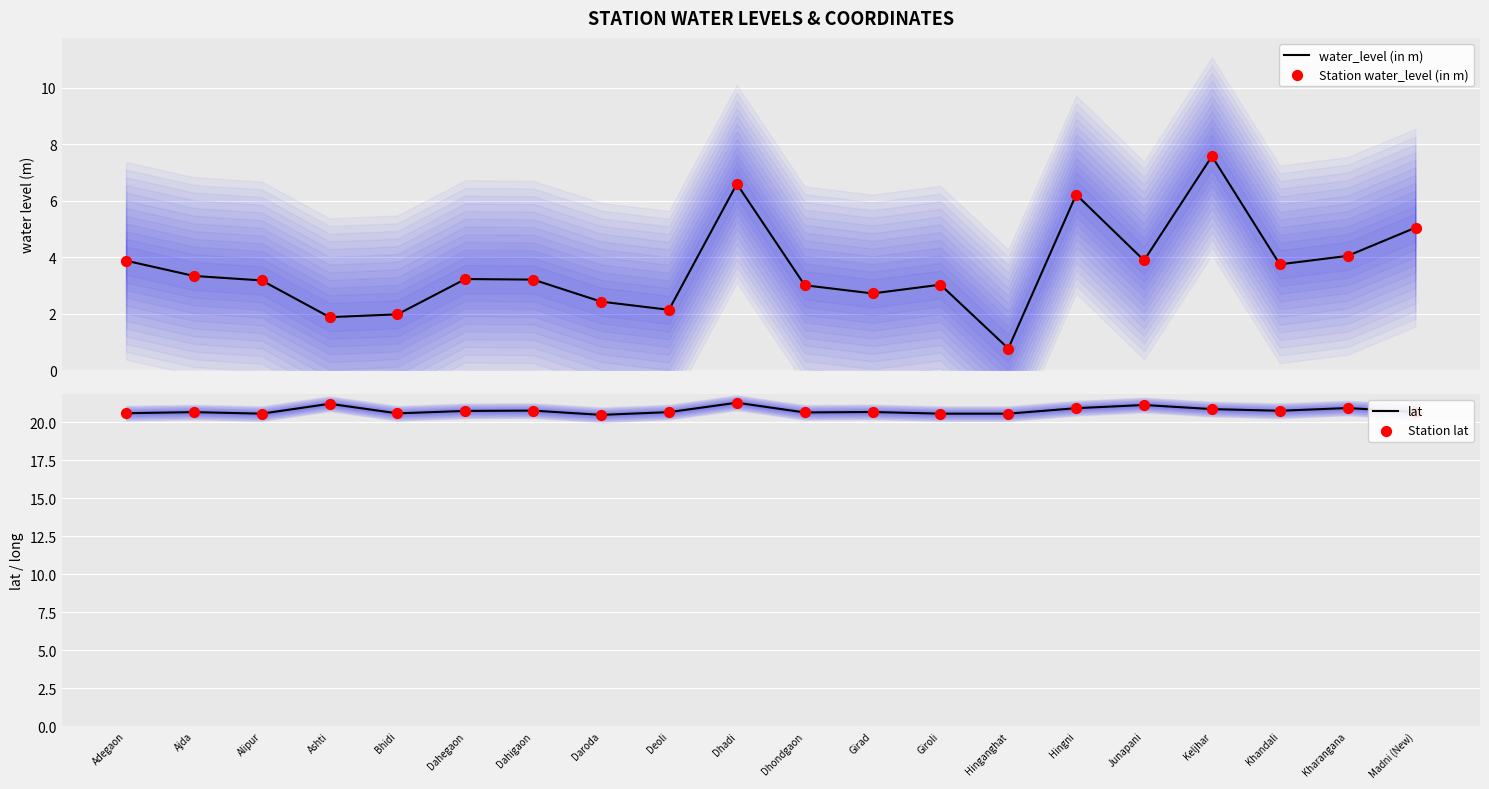

What is the total value across all series at Ajda?

48.0